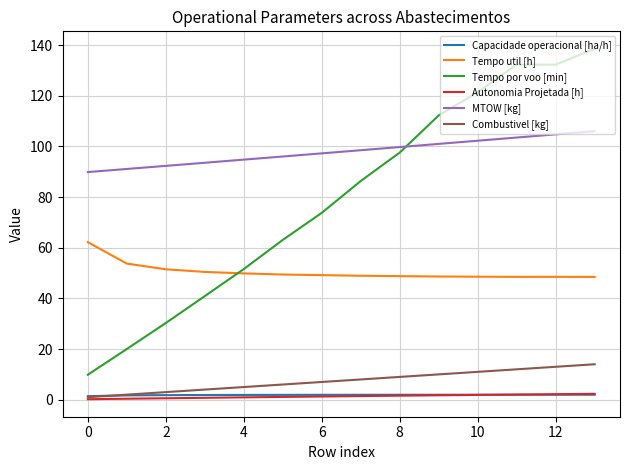

True or false: Combustivel [kg] and Tempo por voo [min] intersect in this chart.

False